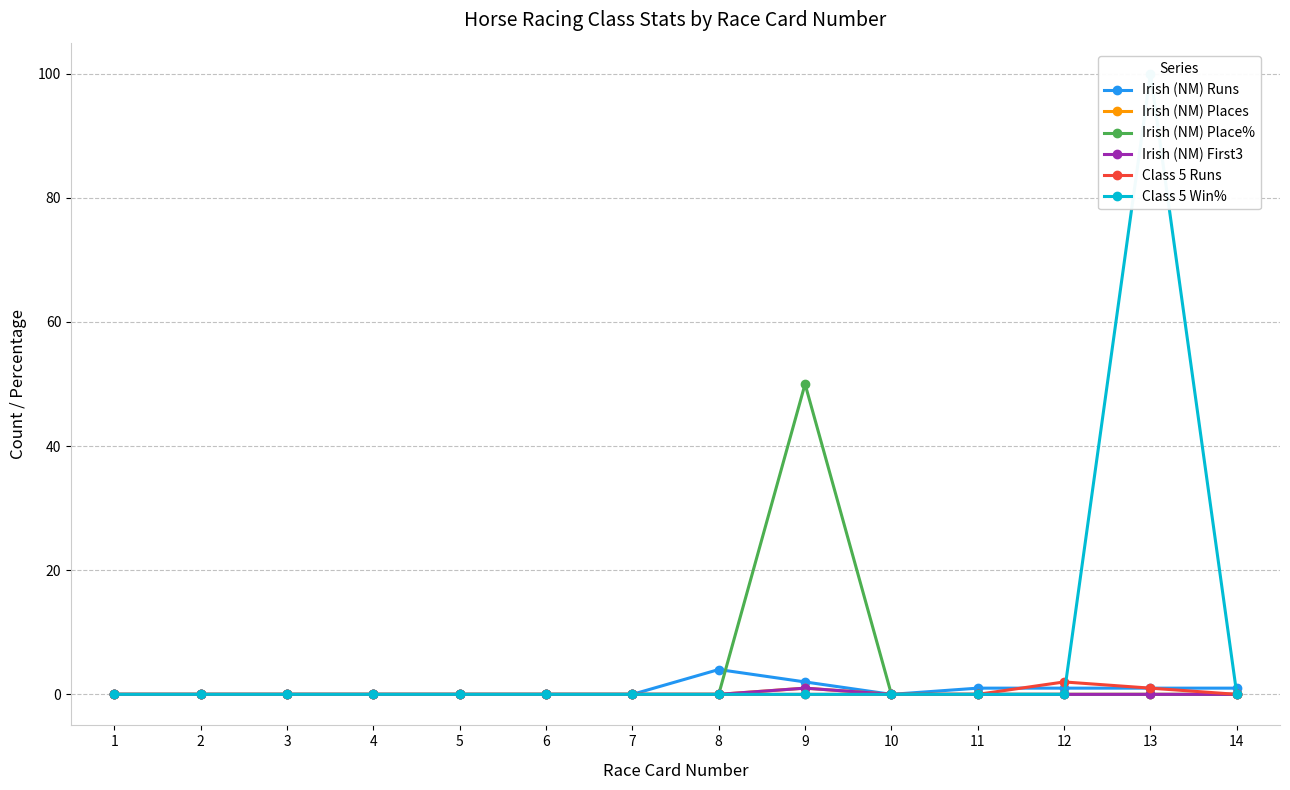

Which series changed the most between 4 and 11?

Irish (NM) Runs